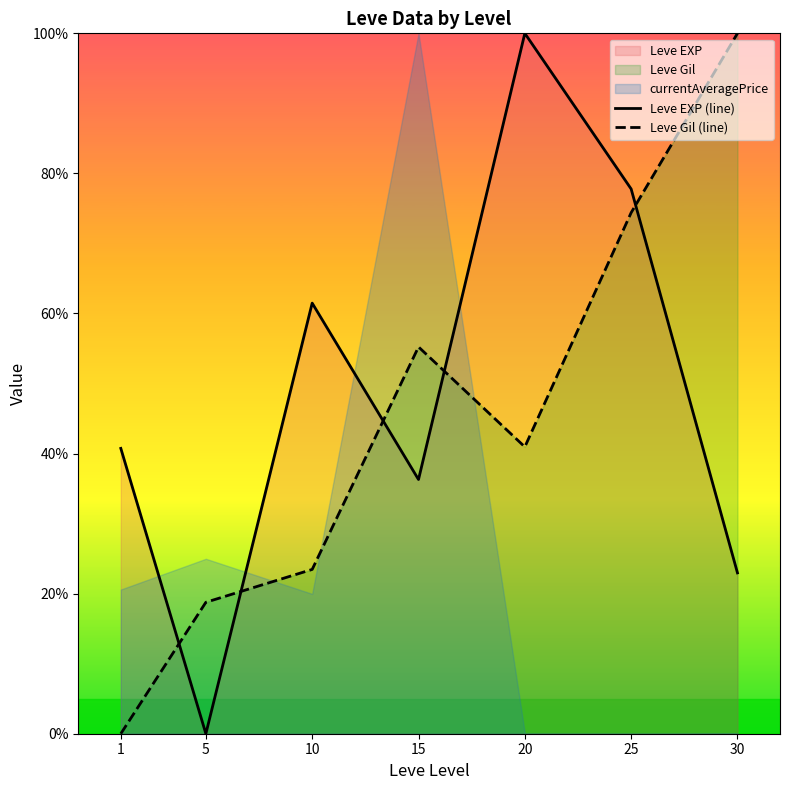

How many data points in Leve Gil (line) are above 40?

4